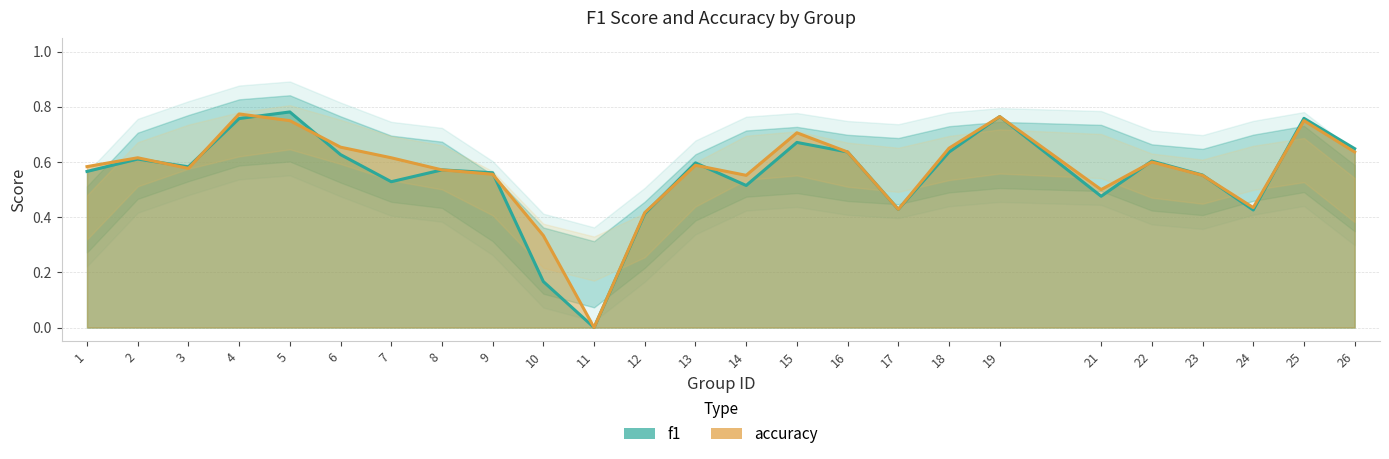

Which has a higher value, 7 or 2?

2